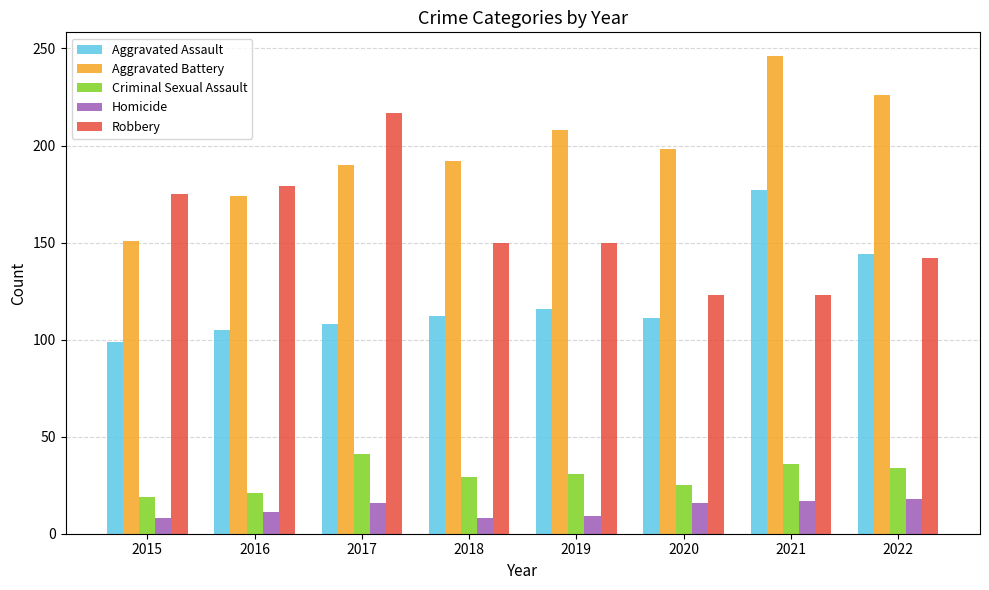

Rank the series at 2017 from lowest to highest value.

Homicide, Criminal Sexual Assault, Aggravated Assault, Aggravated Battery, Robbery